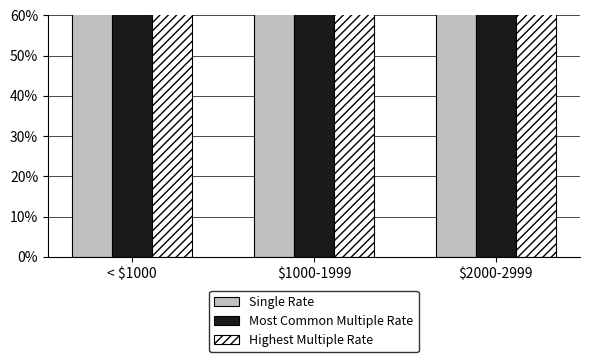

Rank the series at $1000-1999 from highest to lowest value.

Highest Multiple Rate, Most Common Multiple Rate, Single Rate